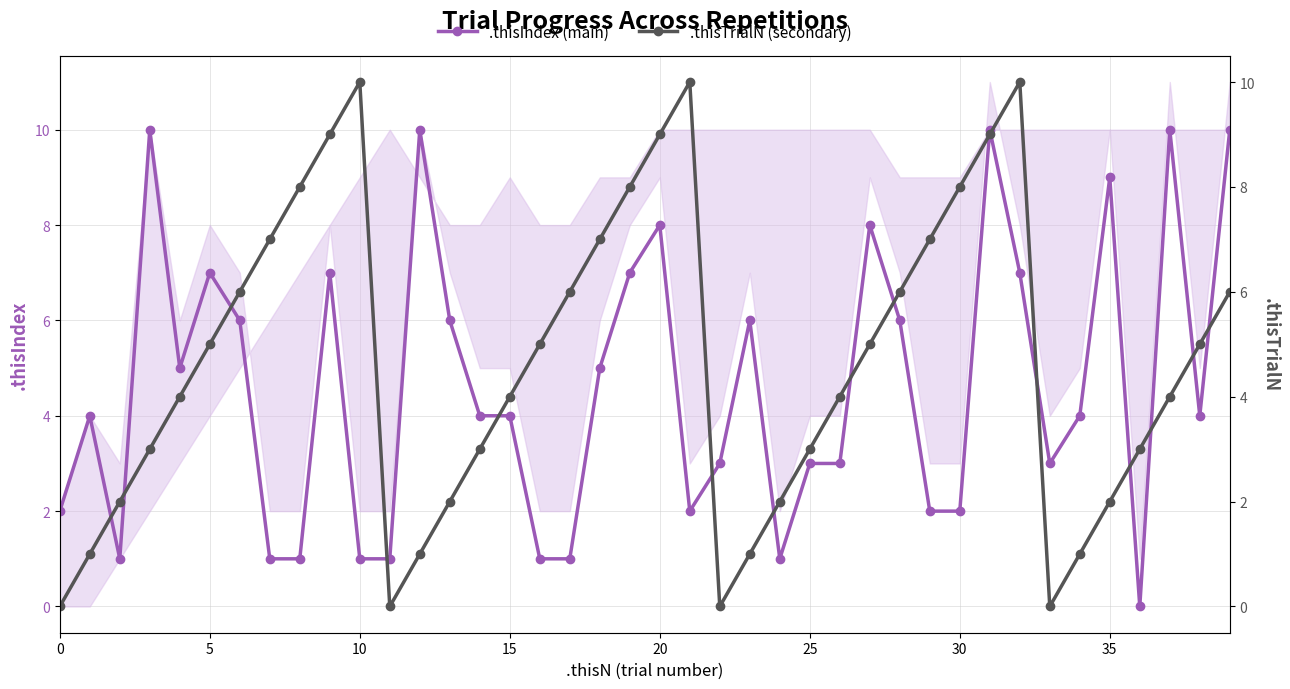

What is the difference between the highest and lowest values at 0?

2